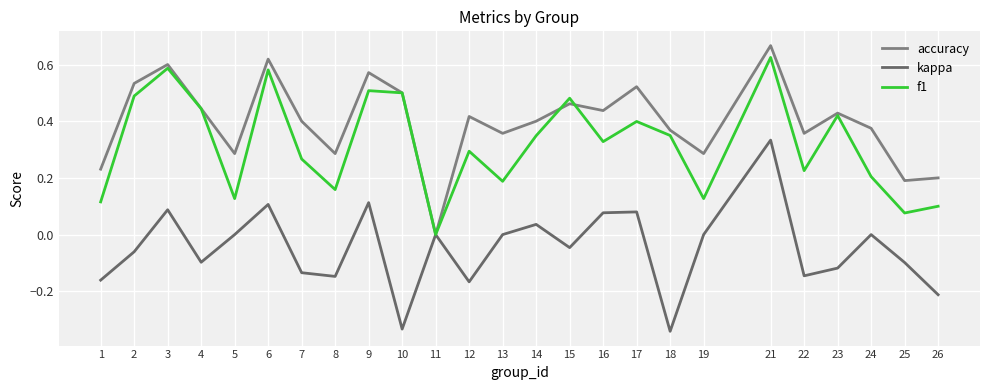

True or false: kappa and f1 intersect in this chart.

False